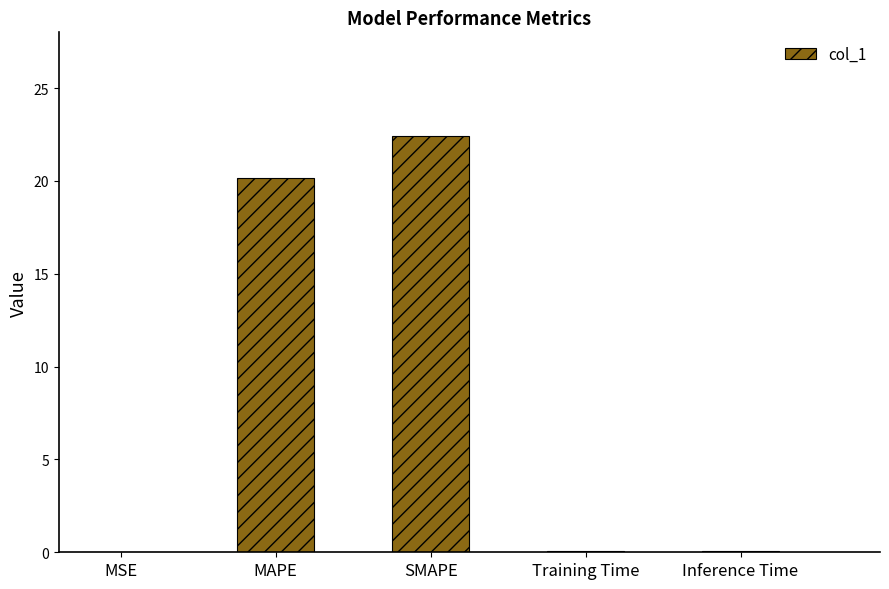

What is the sum of the values at MAPE and Training Time?

20.2